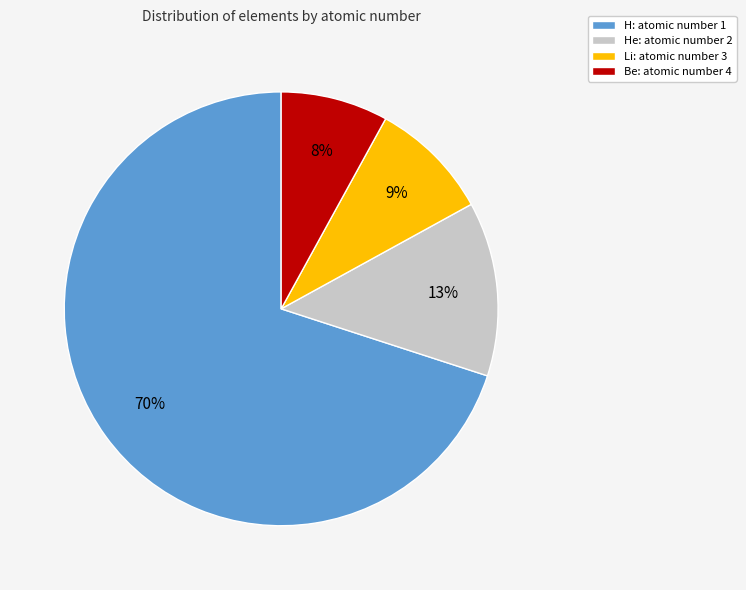

Is there any slice that represents more than half of the pie?

Yes